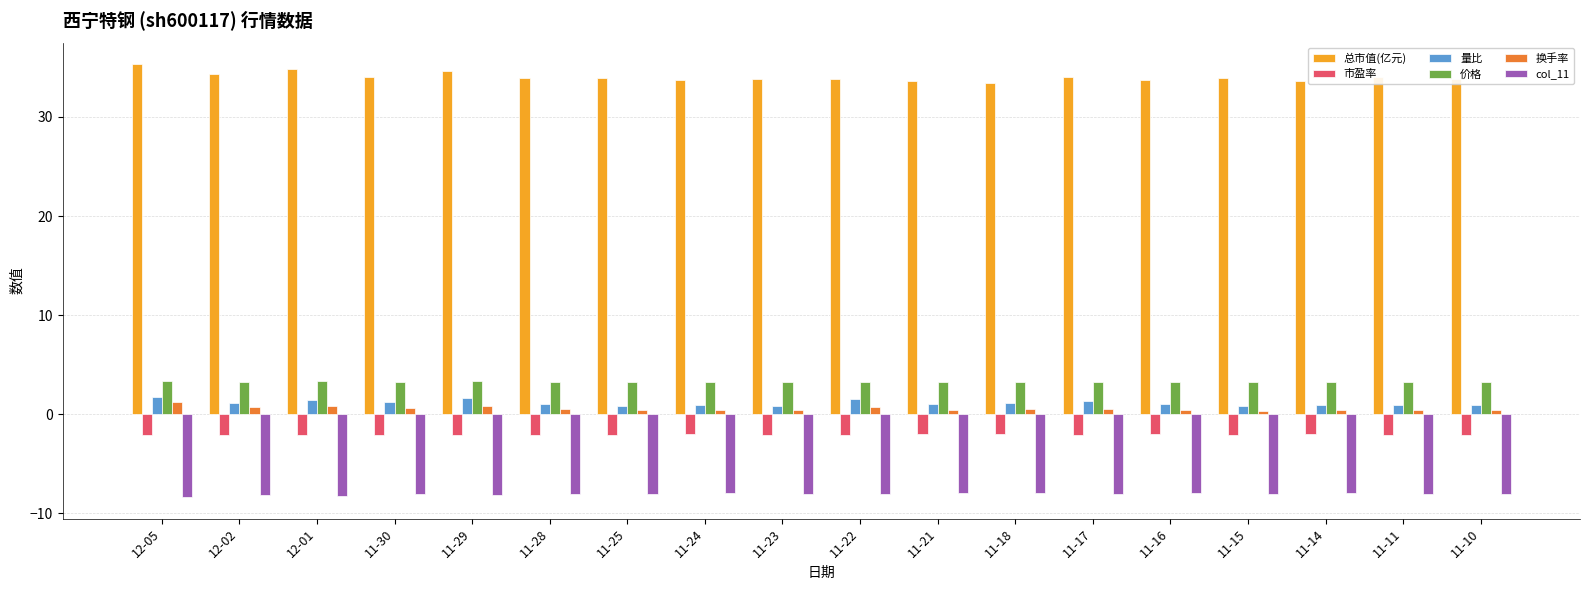

What is the minimum value shown in the chart?

-8.4